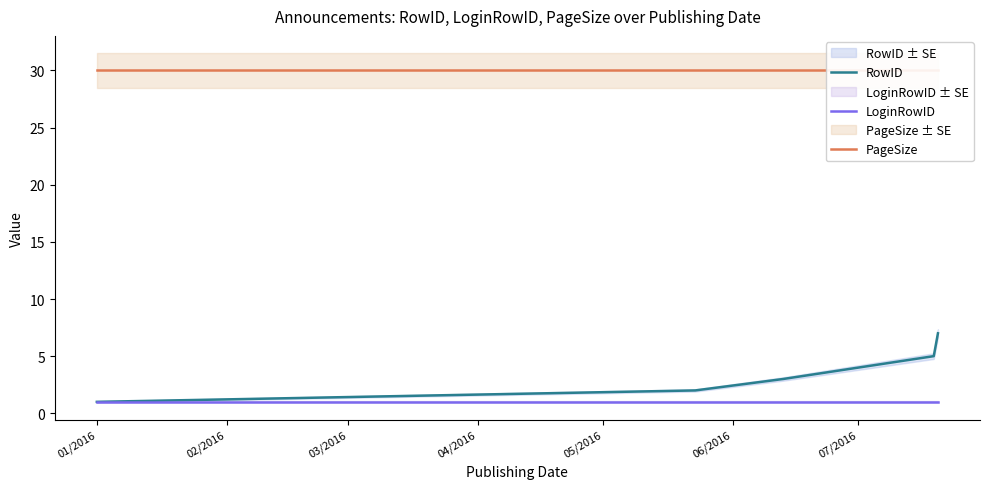

What is the maximum value for RowID?

7